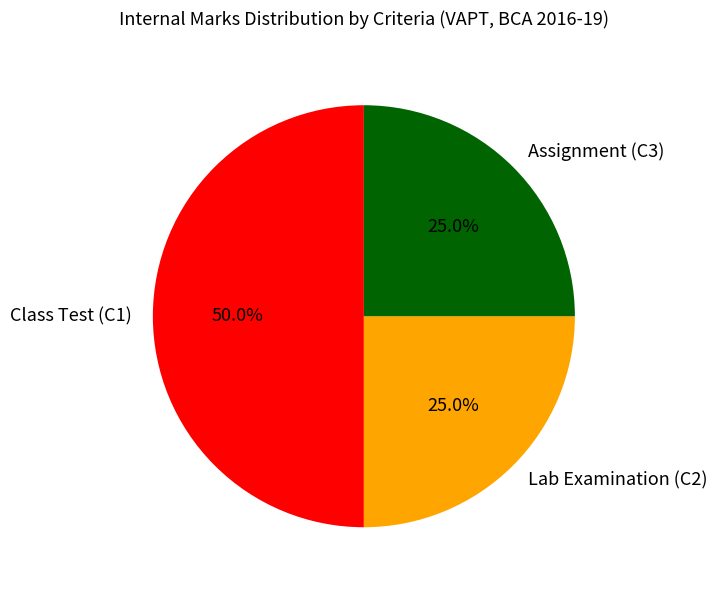

Does Assignment (C3) account for over 50% of the chart?

No